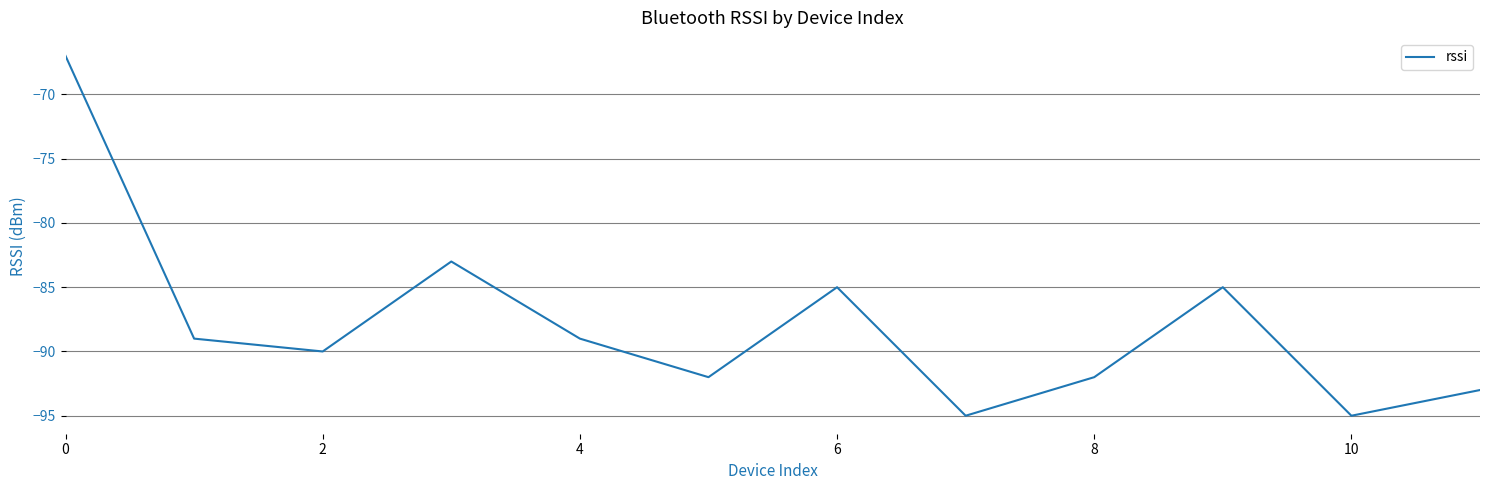

Reading left to right, list all the values displayed in this chart.

-67	-89	-90	-83	-89	-92	-85	-95	-92	-85	-95	-93